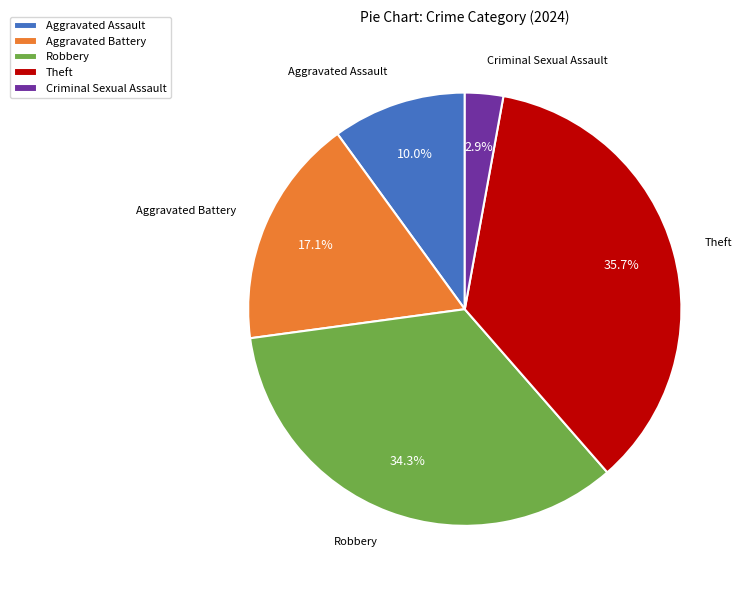

Count the number of slices in the pie.

5